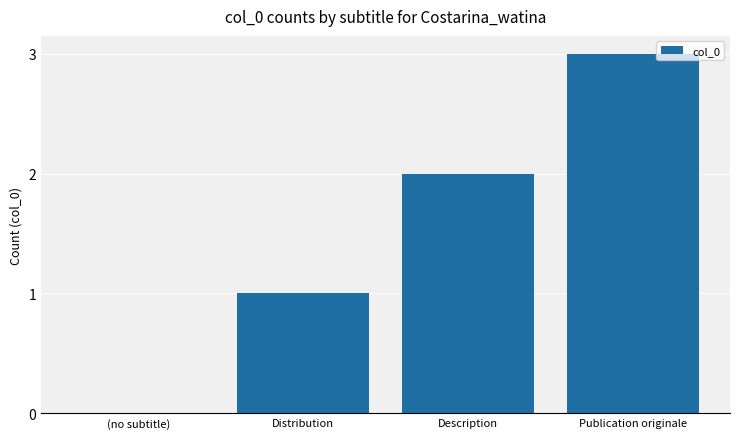

Reading right to left, list all the values displayed in this chart.

3	2	1	0